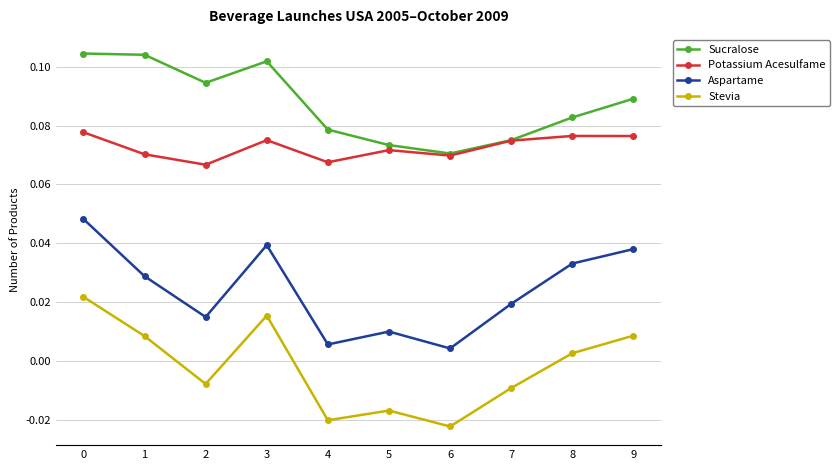

Does the chart have visible grid lines?

Yes